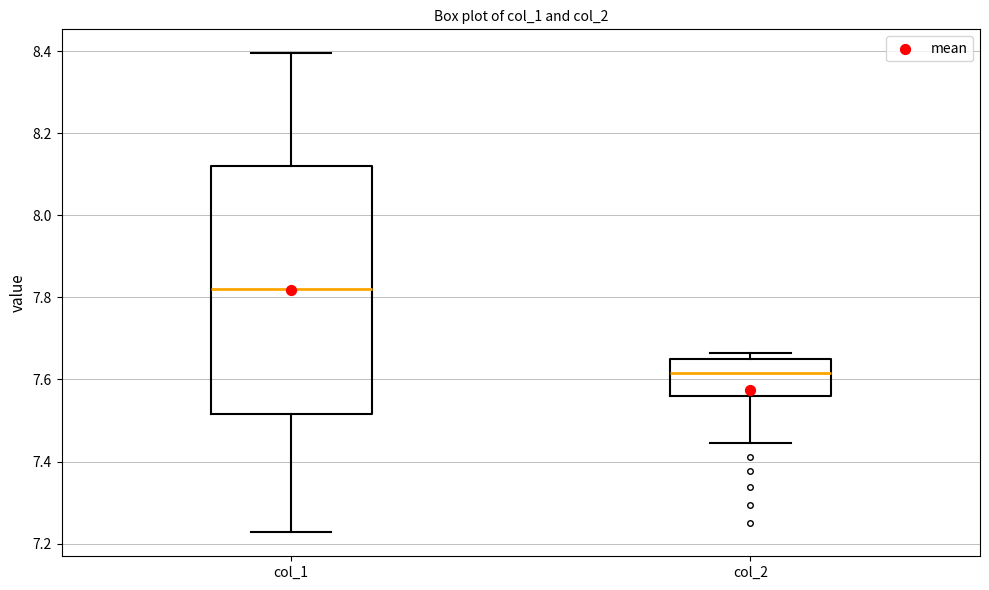

Which box has the lowest median line?

col_2